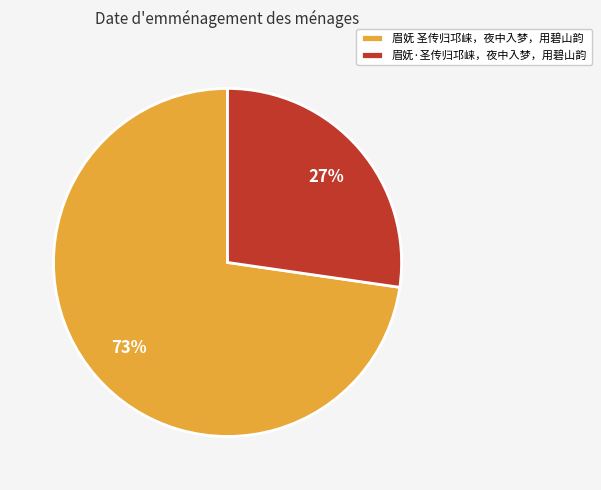

To the nearest percent, what portion does 眉妩·圣传归邛崃，夜中入梦，用碧山韵 represent?

27%